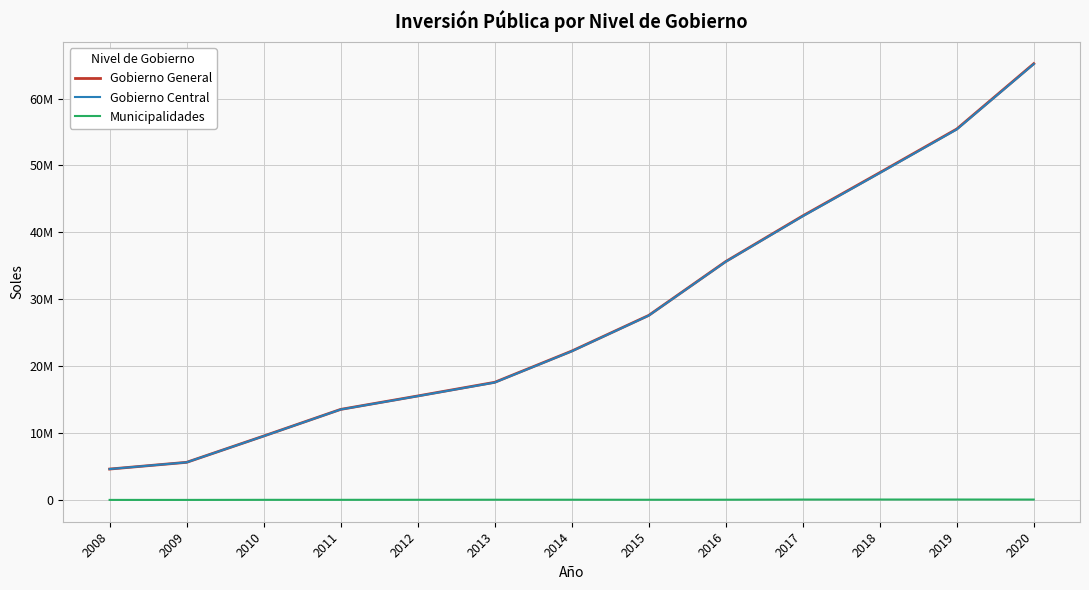

True or false: Gobierno Central and Municipalidades intersect in this chart.

False